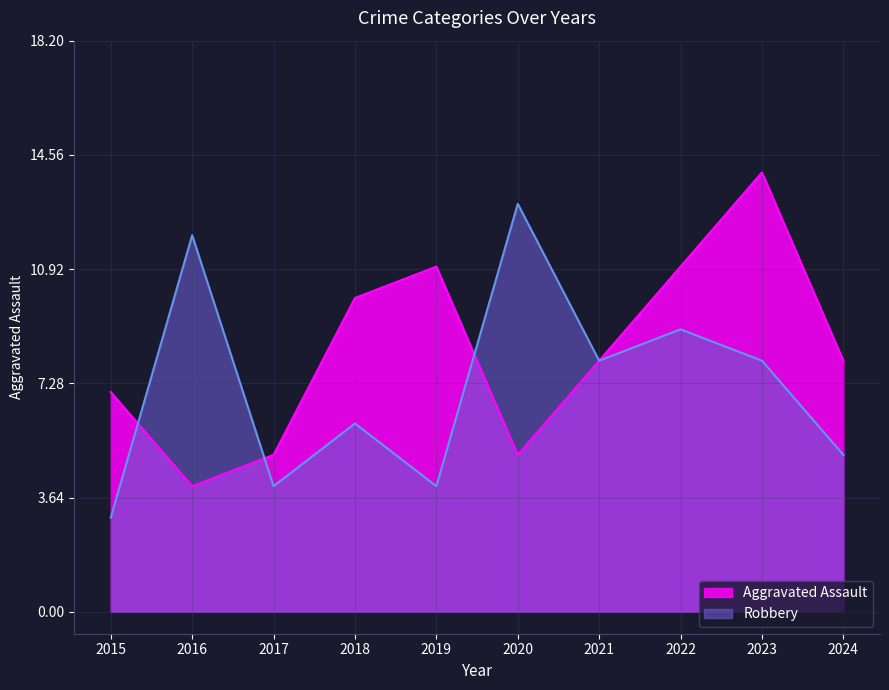

Rank the categories by Robbery value from highest to lowest.

2020, 2016, 2022, 2021, 2023, 2018, 2024, 2017, 2019, 2015